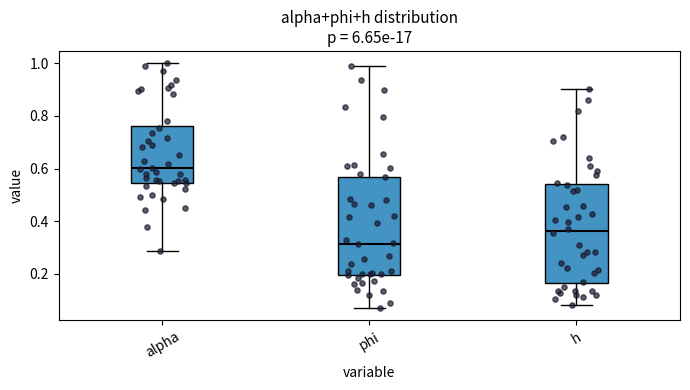

Reading left to right, read every box against the y-axis: the position of its median line, the range the box covers, and the ends of its whiskers. The values are not printed on the chart, so give them approximately, as read against the axis.

alpha: median 0.60, box 0.54 to 0.76, whiskers 0.28 to 1.00
phi: median 0.32, box 0.20 to 0.56, whiskers 0.08 to 1.00
h: median 0.36, box 0.16 to 0.54, whiskers 0.08 to 0.90